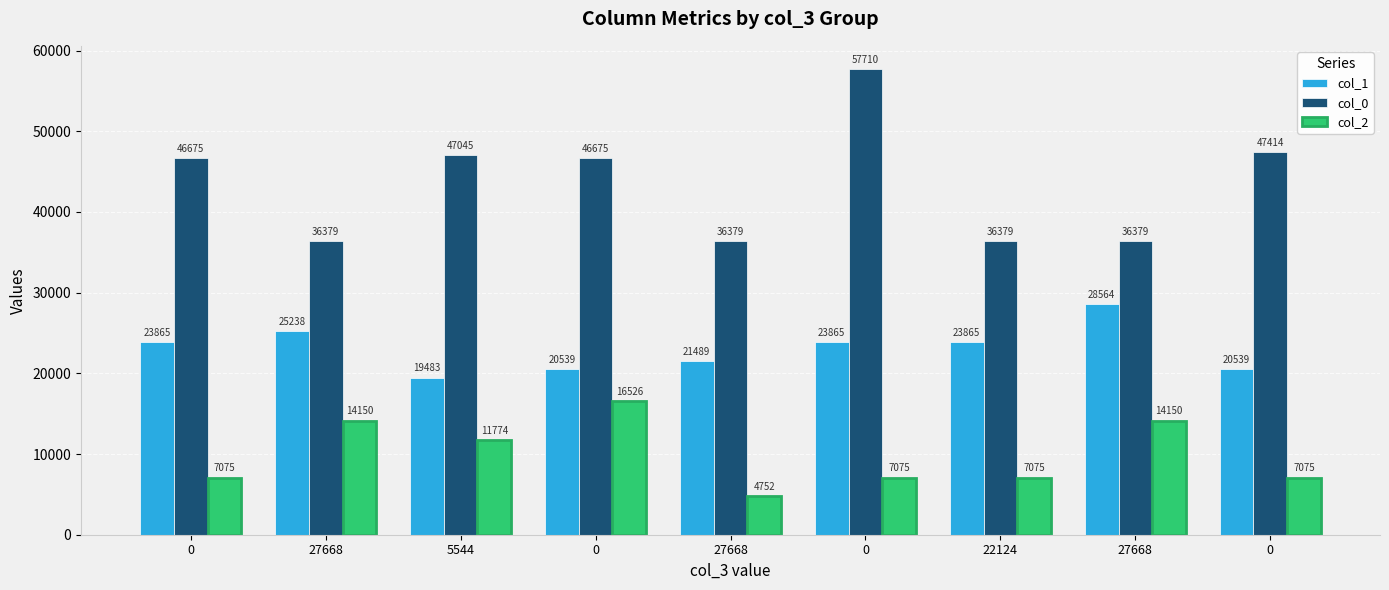

Rank the series by their average value, from lowest to highest.

col_2, col_1, col_0